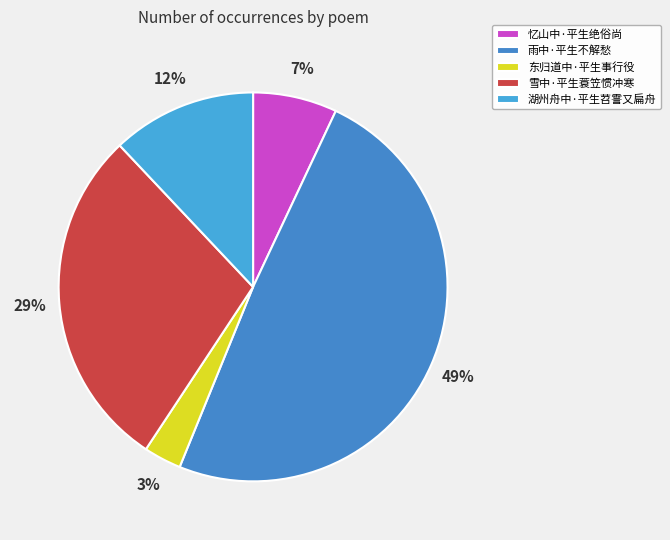

To the nearest percent, what portion does 湖州舟中·平生苕霅又扁舟 represent?

12%